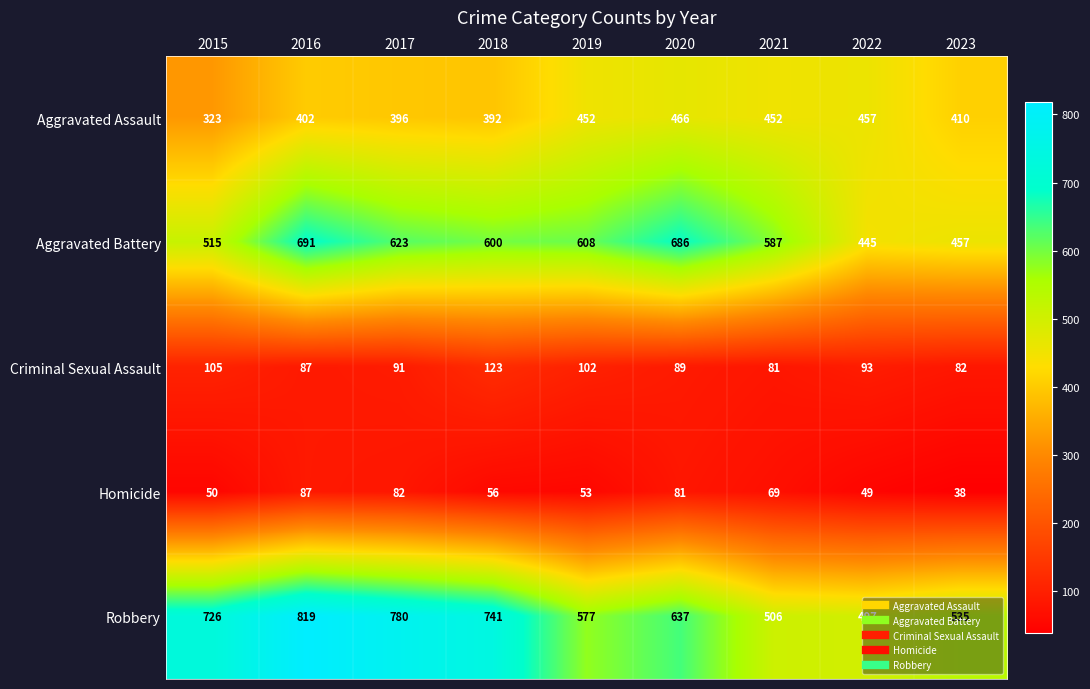

At which label does Aggravated Battery first exceed 600?

2016